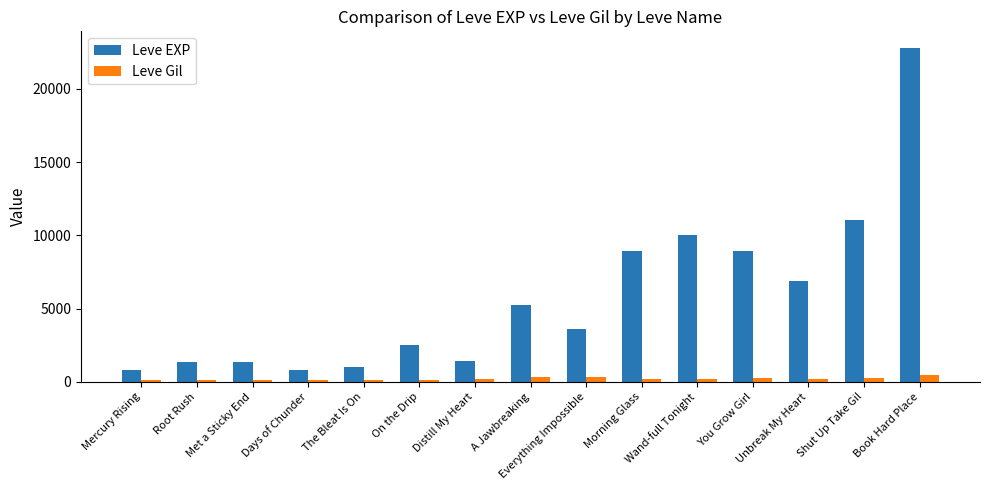

True or false: Leve EXP has a value of 13548 at You Grow Girl.

False